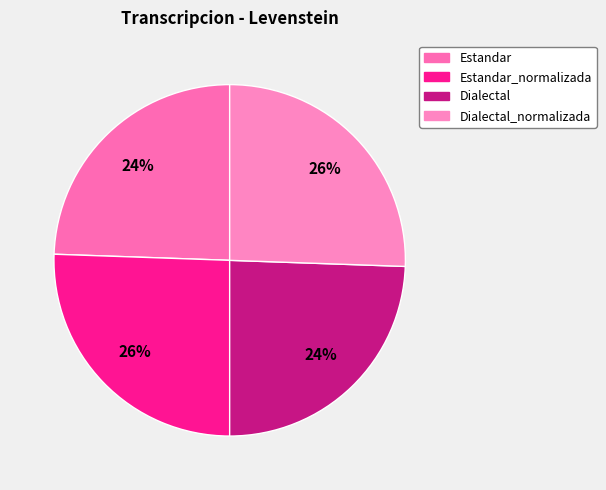

To the nearest percent, what is the difference between the largest and smallest slice percentages?

1%